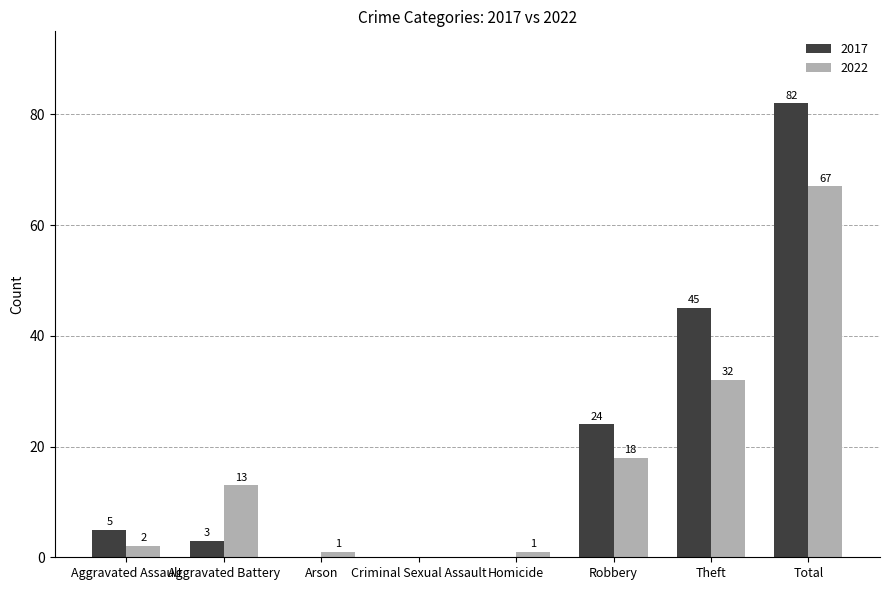

At which label is 2017 closest to 41?

Theft